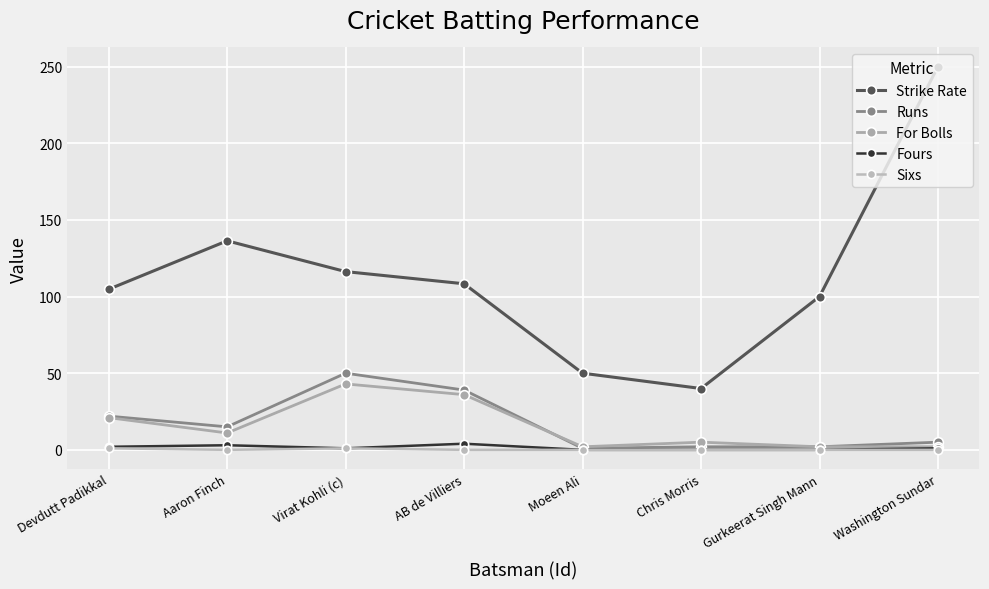

The value of For Bolls at Chris Morris is 5.0. True or false?

True